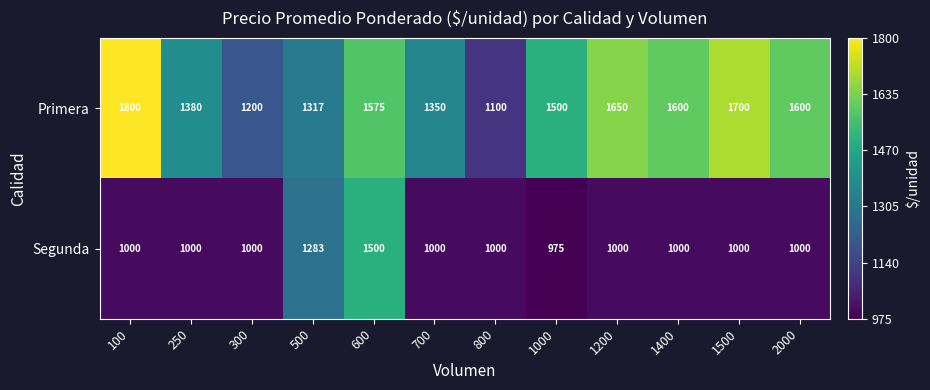

Reading left to right, extract all data points from this chart.

Primera: 1800	1380	1200	1317	1575	1350	1100	1500	1650	1600	1700	1600
Segunda: 1000	1000	1000	1283	1500	1000	1000	975	1000	1000	1000	1000